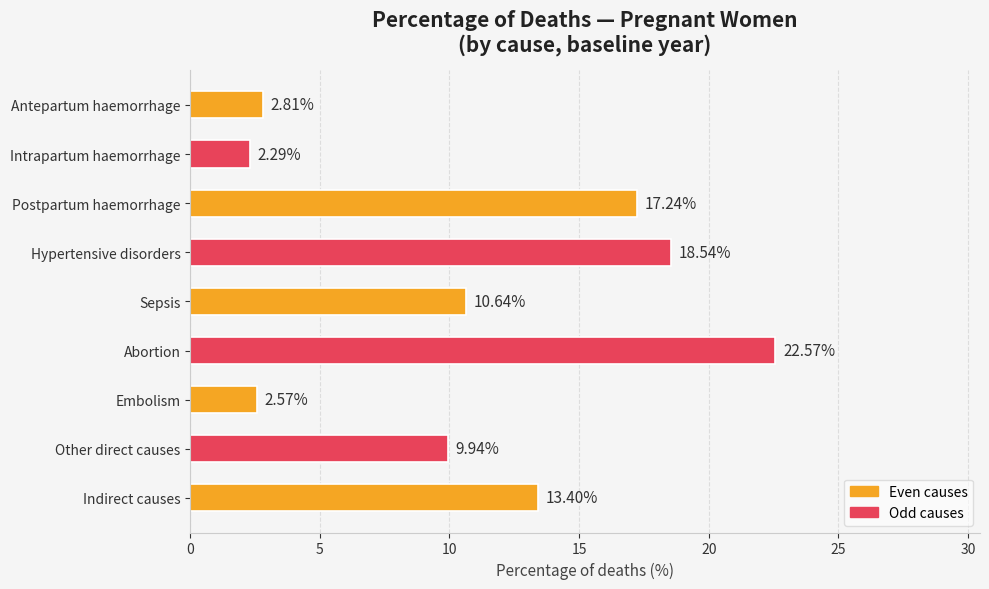

At which category does the chart reach its minimum across all series?

Intrapartum haemorrhage